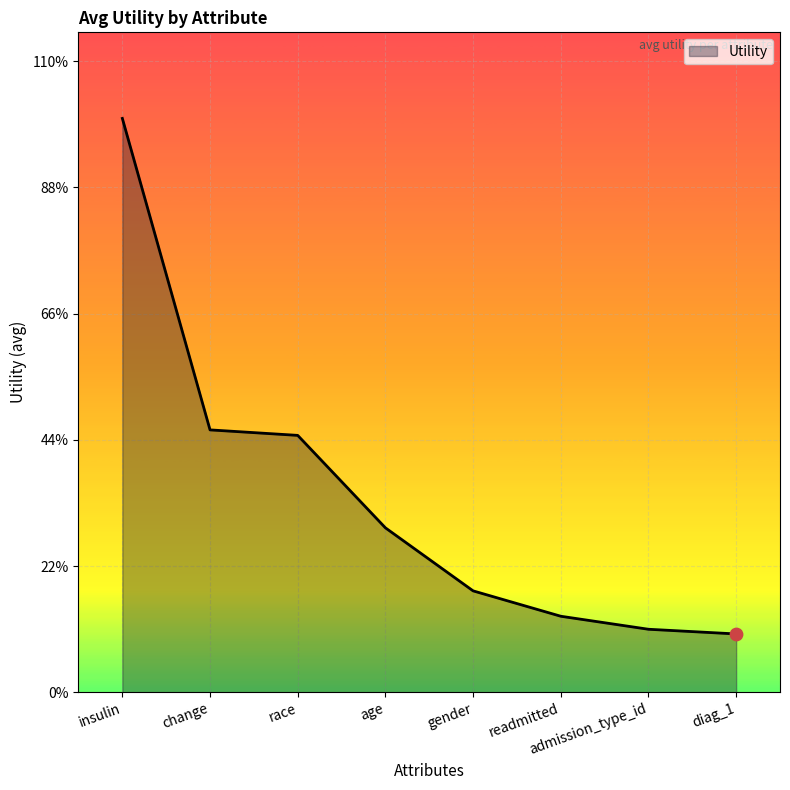

Does the chart have visible grid lines?

Yes